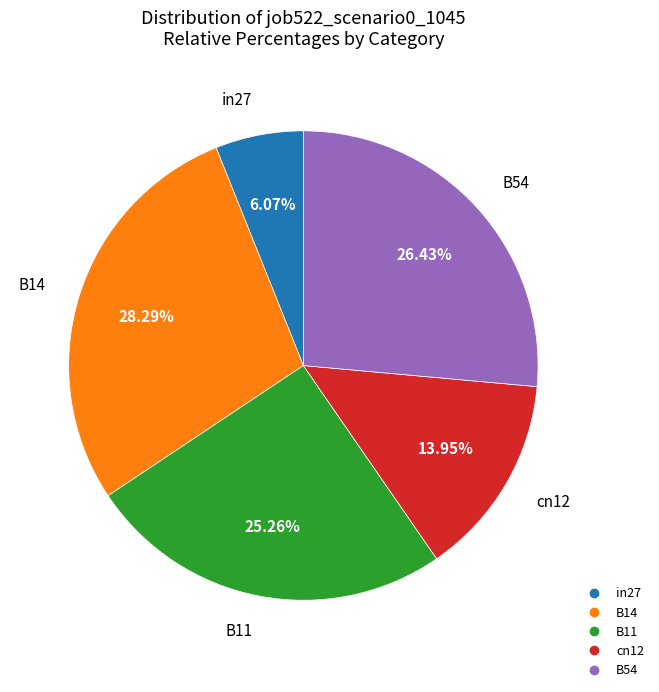

Which category has the smallest portion of the pie?

in27